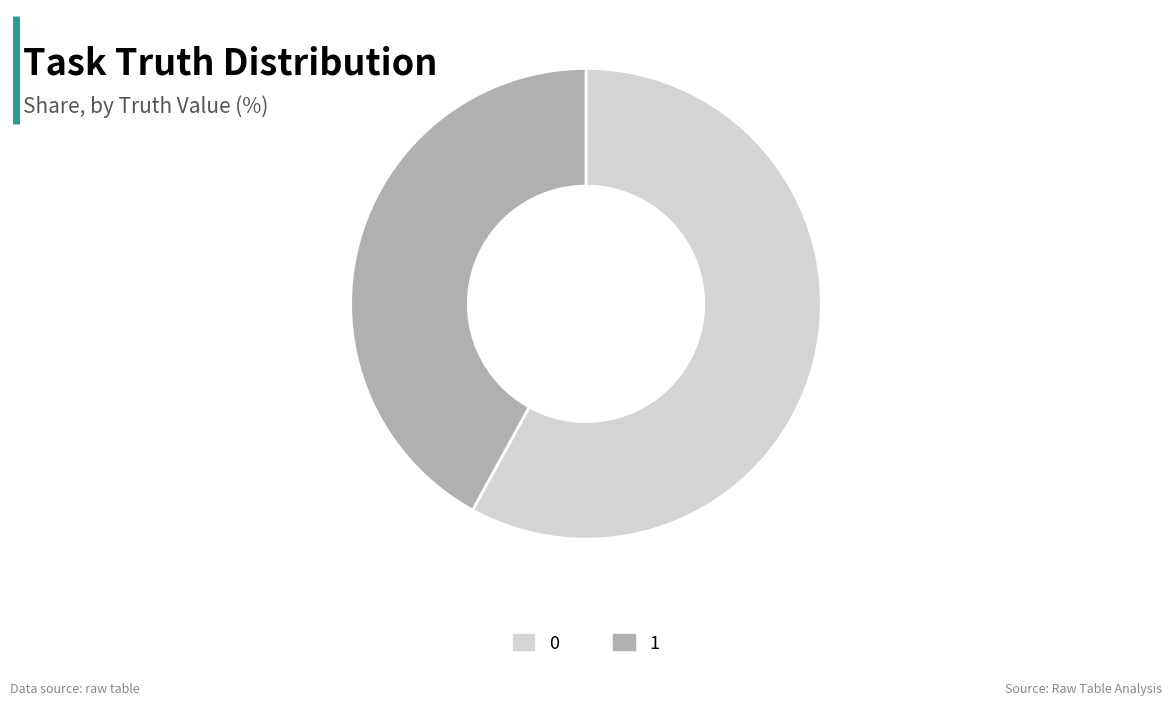

Combined, do 0 and 1 account for over 50%?

Yes